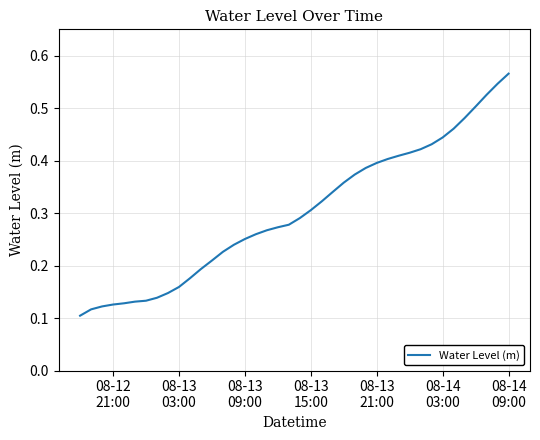

Reading left to right, transcribe all the data shown in this chart.

0.1	0.1	0.1	0.1	0.1	0.1	0.1	0.1	0.1	0.2	0.2	0.2	0.2	0.2	0.2	0.3	0.3	0.3	0.3	0.3	0.3	0.3	0.3	0.3	0.4	0.4	0.4	0.4	0.4	0.4	0.4	0.4	0.4	0.4	0.5	0.5	0.5	0.5	0.5	0.6